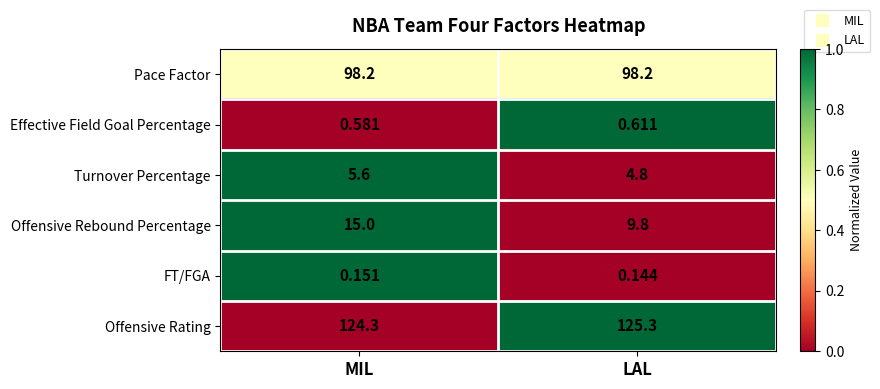

Is the value of Turnover Percentage at MIL greater than the value of Offensive Rebound Percentage at LAL?

No